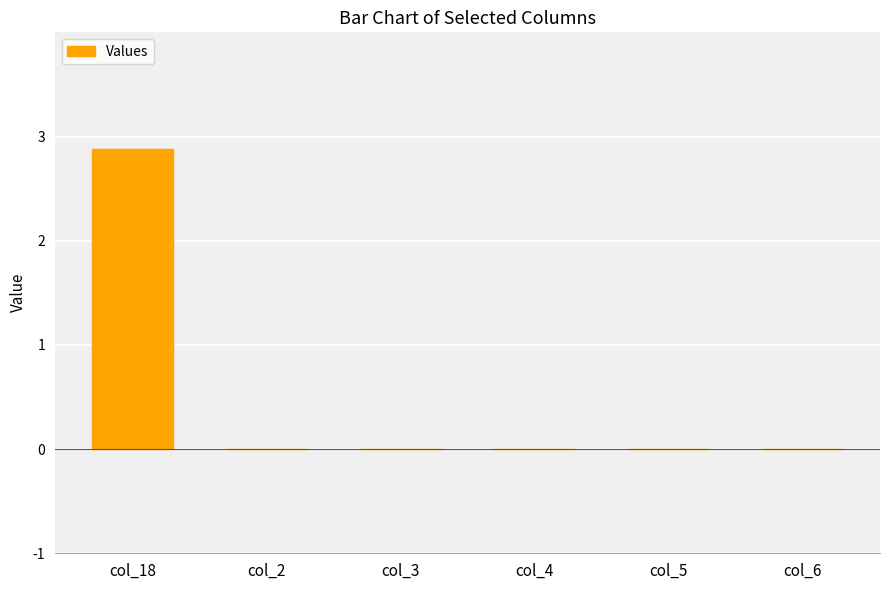

Read the value at col_18.

2.9